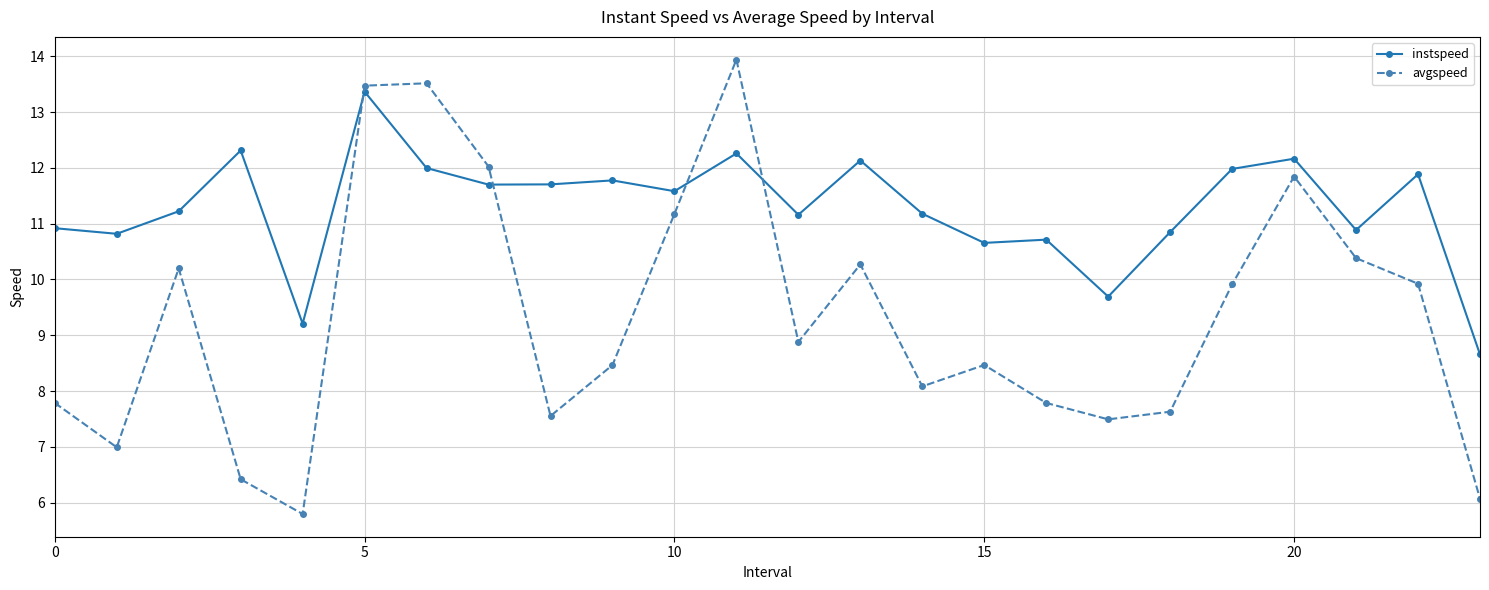

Which series has the largest range (max minus min)?

avgspeed